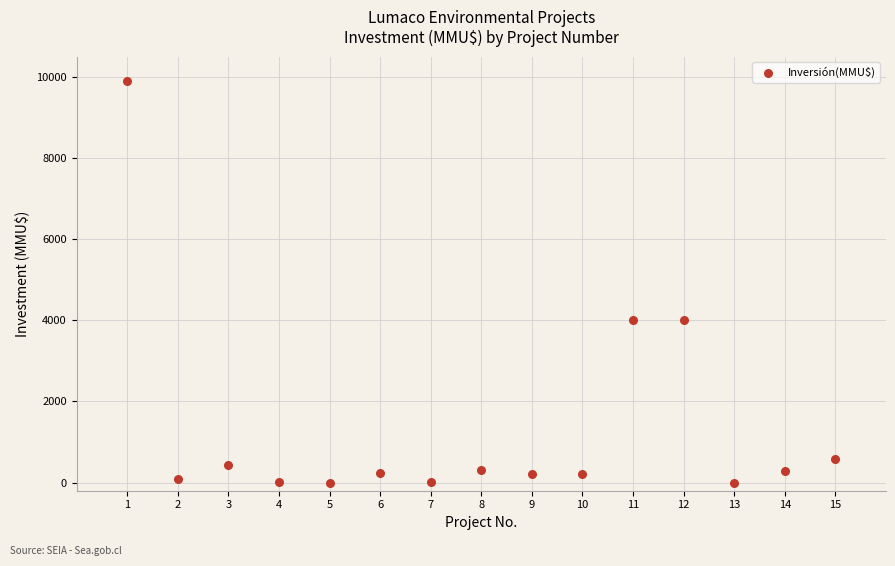

What is the range of Y values (max minus min)?

9903